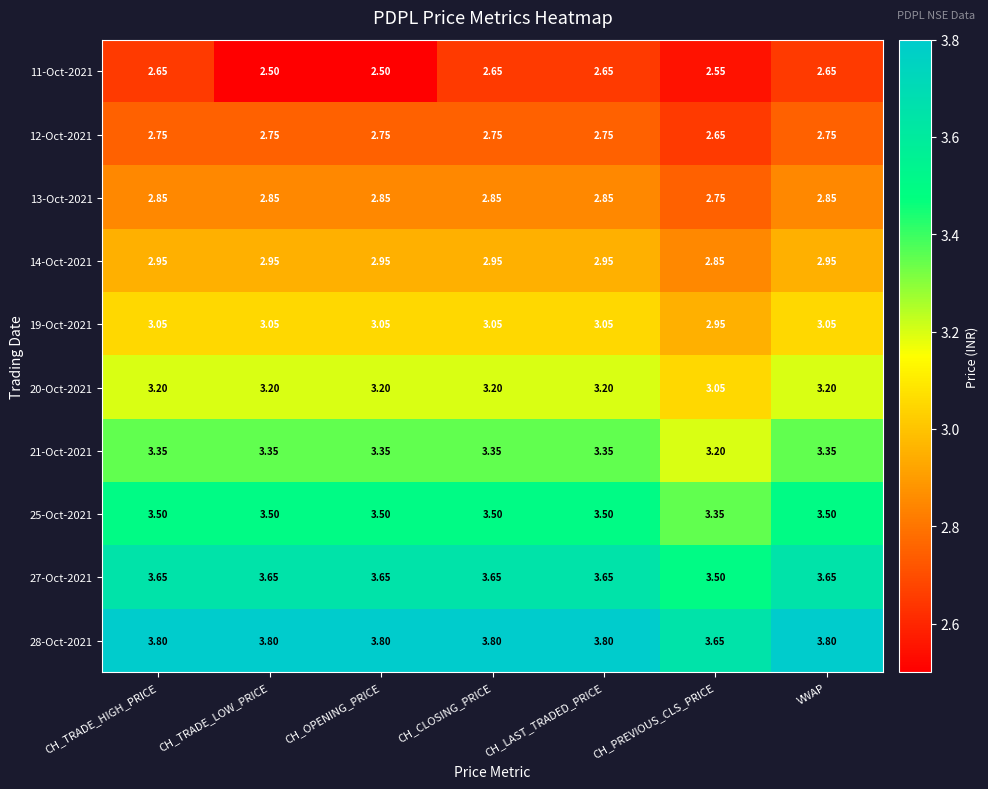

Is the value of 28-Oct-2021 at VWAP greater than the value of 21-Oct-2021 at CH_TRADE_HIGH_PRICE?

Yes